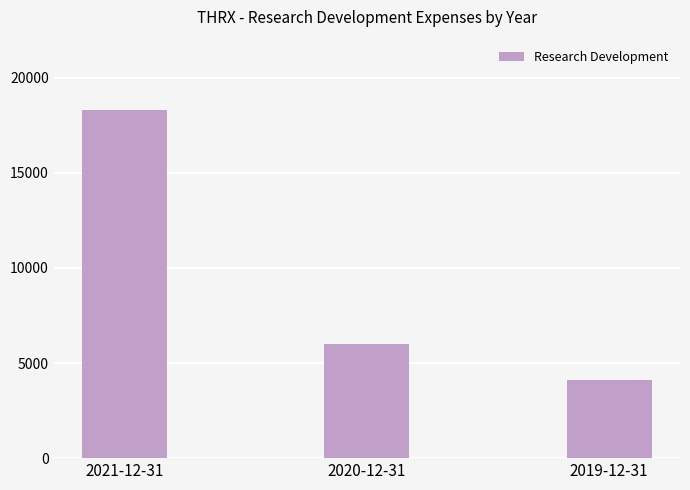

True or false: the data shows 1692 at 2020-12-31.

False